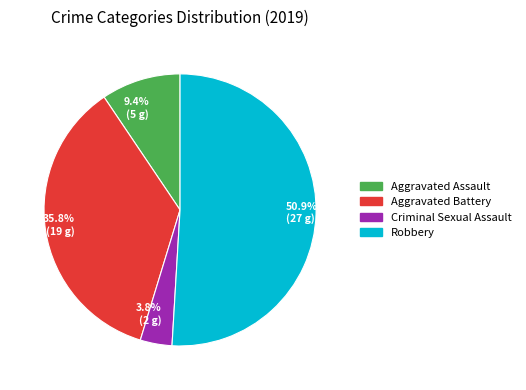

Which slice is the largest?

50.9% (27 g)